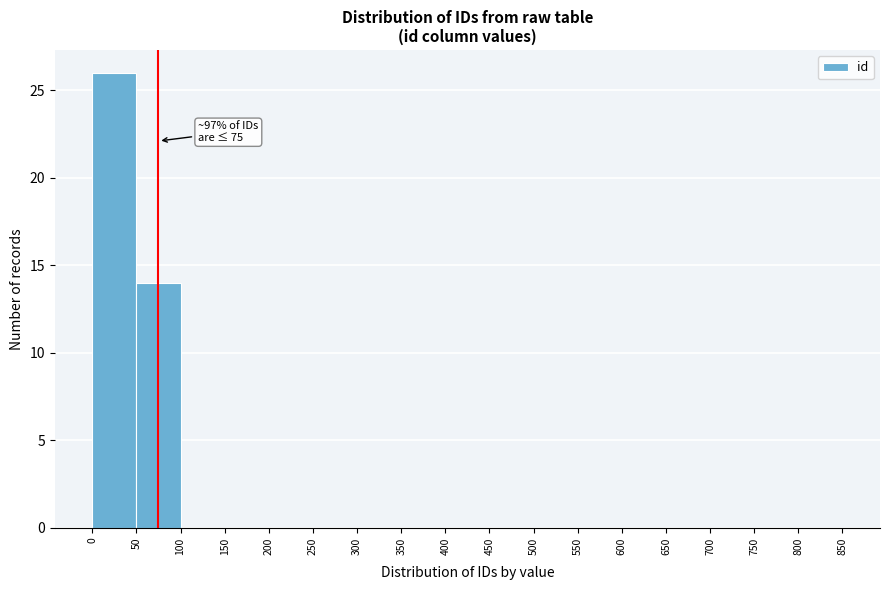

Which range on the x-axis has the tallest bar?

0 to 50